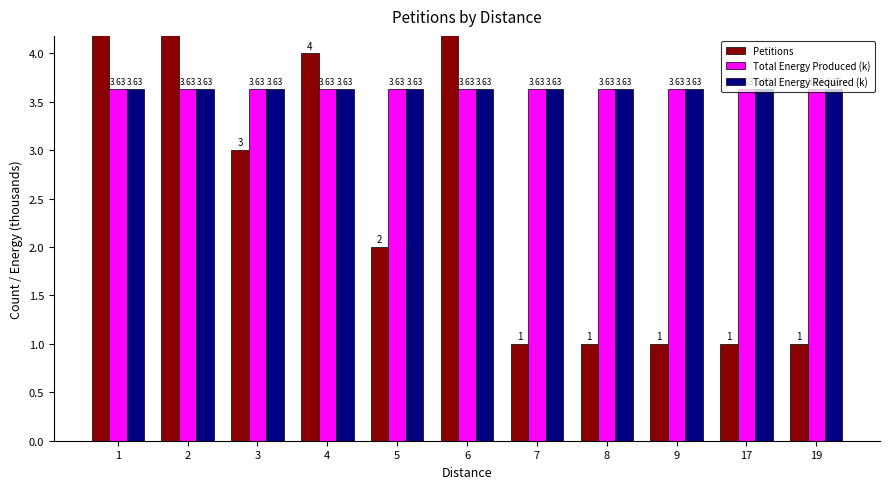

At how many categories does at least one series exceed 7?

1